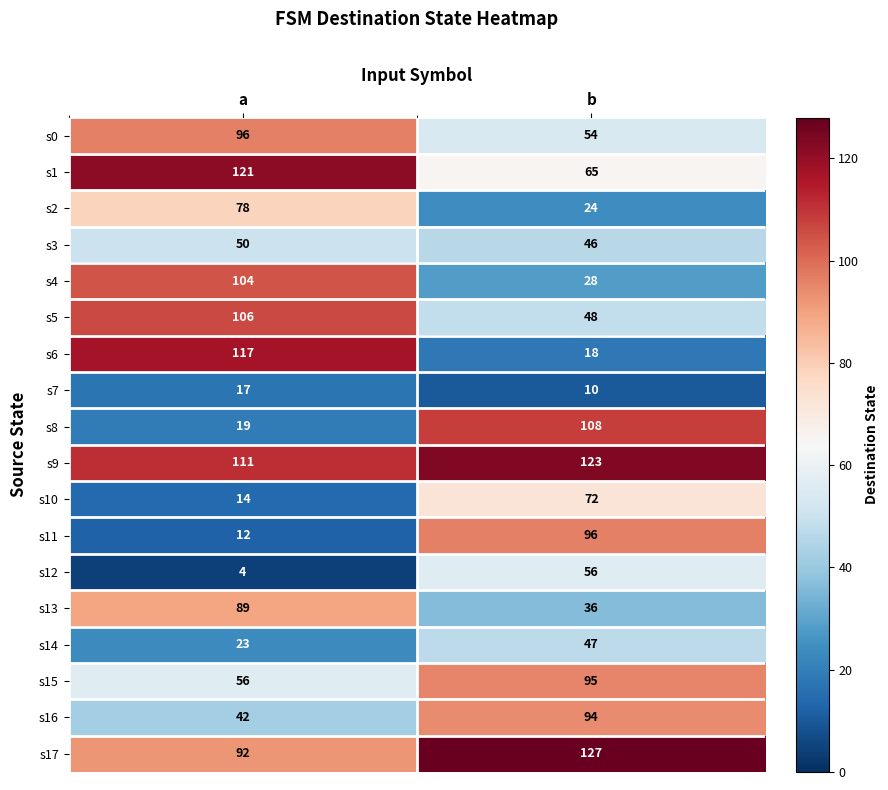

The s8 series shows 53 at b. True or false?

False